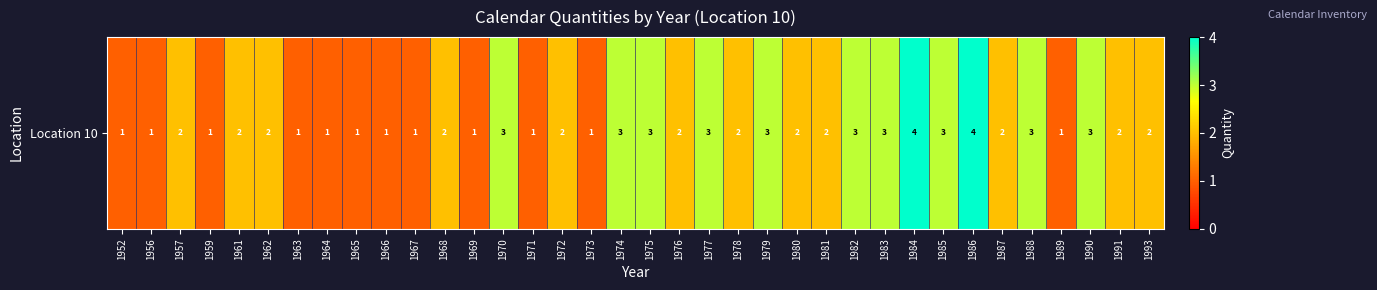

How many categories are shown in the chart?

36